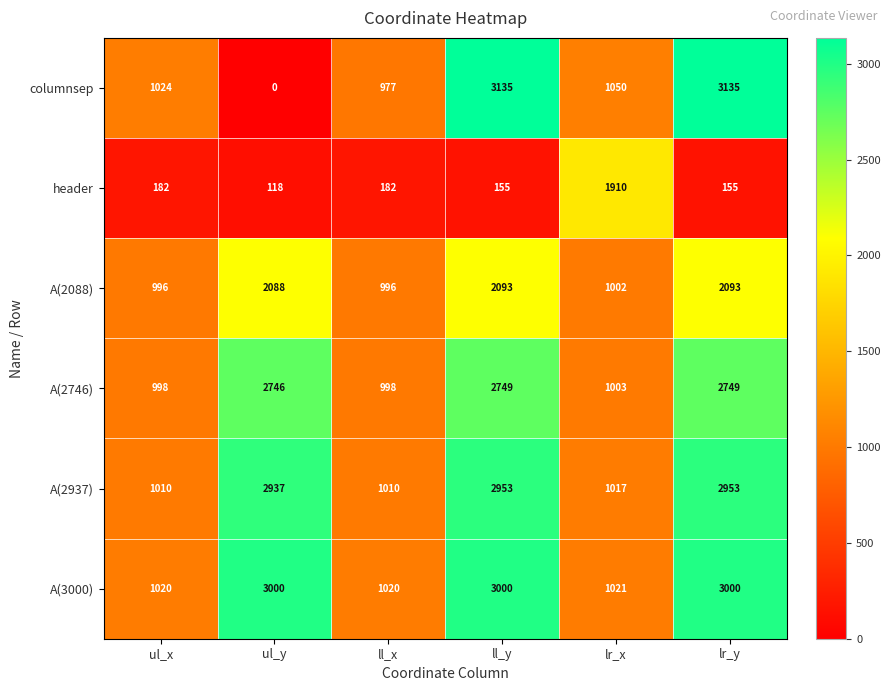

Which series changed the most between ul_x and ll_x?

columnsep